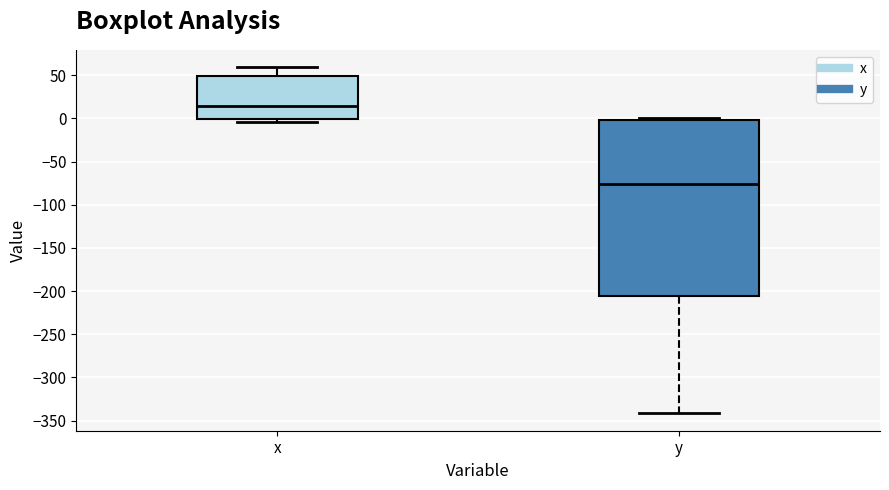

Where is the upper edge of the box for y on the y-axis? The values are not printed on the chart, so give them approximately, as read against the axis.

0